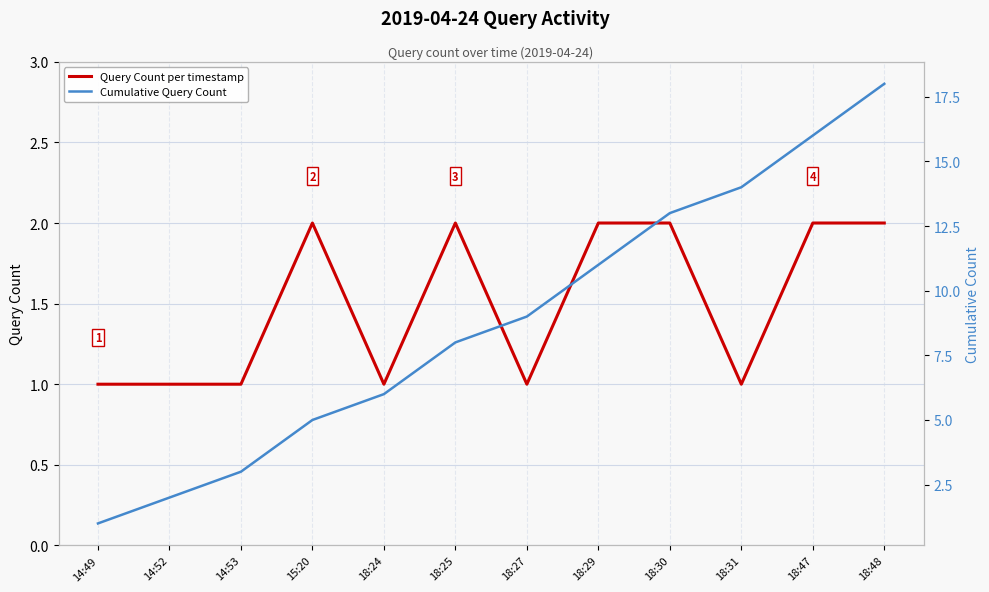

True or false: Query Count per timestamp has more than 1 interior local peaks.

True